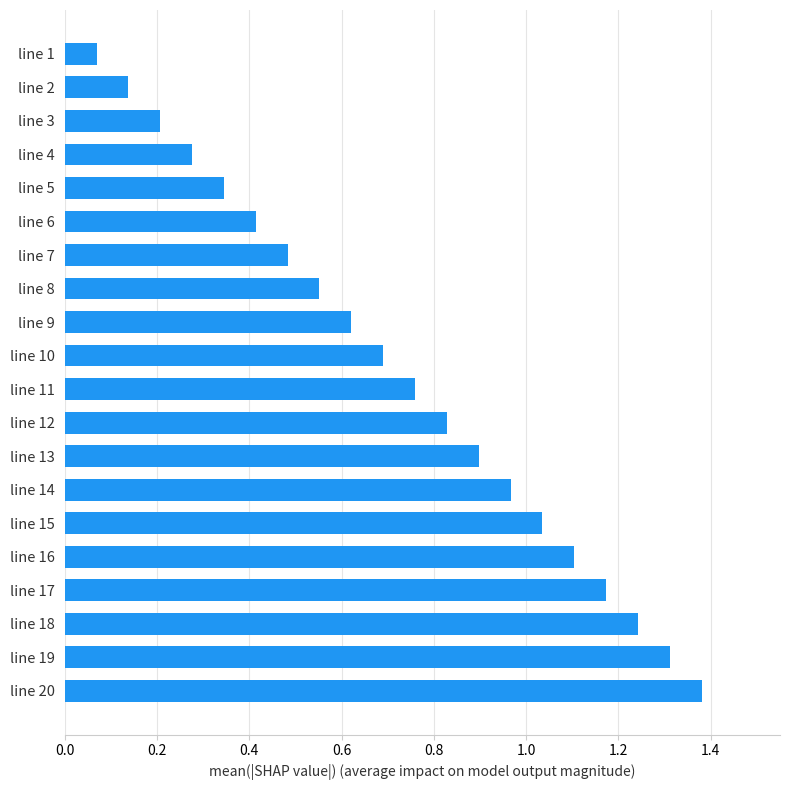

How many bars are there in total?

20